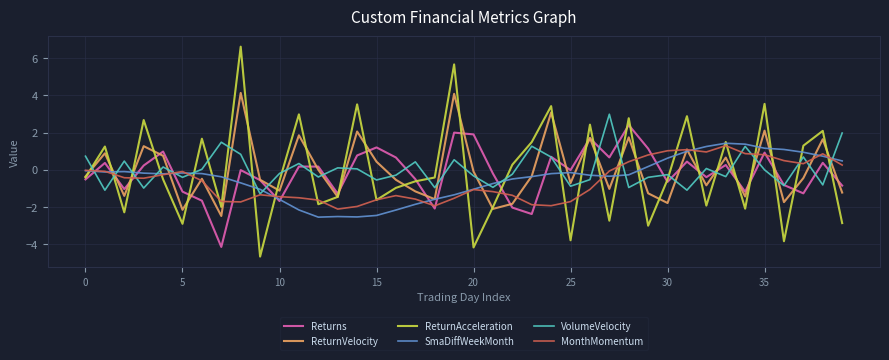

True or false: ReturnVelocity has more than 1 interior local peaks.

True